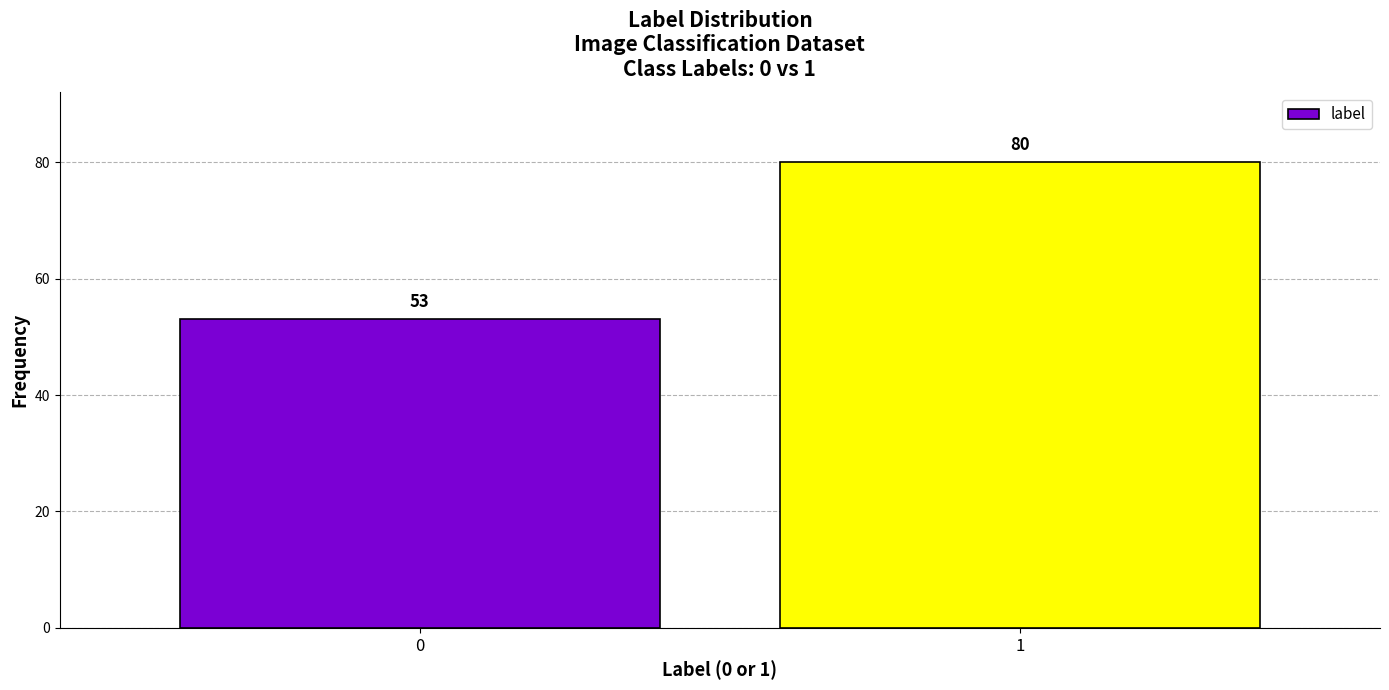

Reading left to right, list all the values displayed in this chart.

0=53	1=80